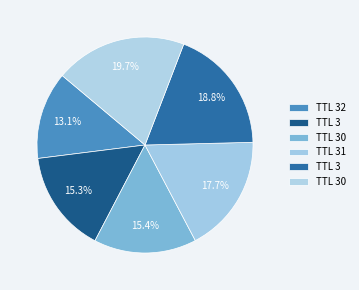

Count the number of slices in the pie.

6